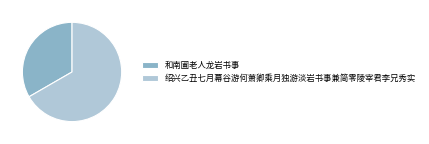

Do 和南圃老人龙岩书事 and 绍兴乙丑七月幕谷游何萧卿乘月独游淡岩书事兼简零陵宰君李兄秀实 together represent more than half of the pie?

Yes